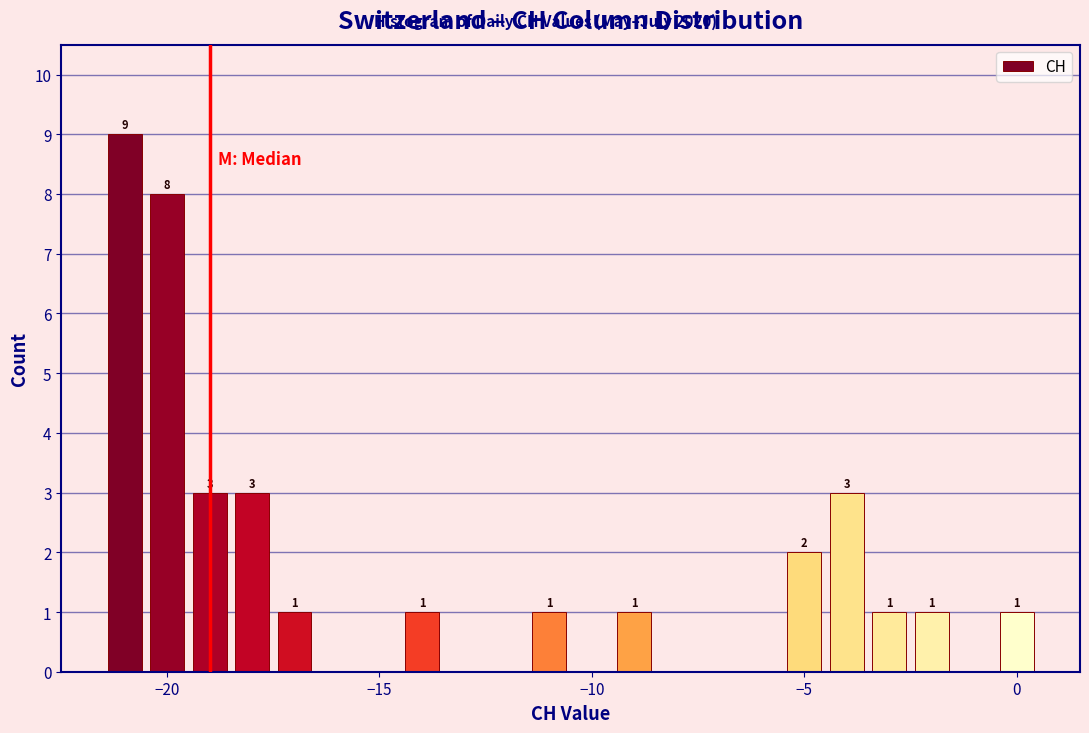

Around what value on the x-axis is the tallest bar? Give the approximate position of its centre, as read against the axis.

-21.0